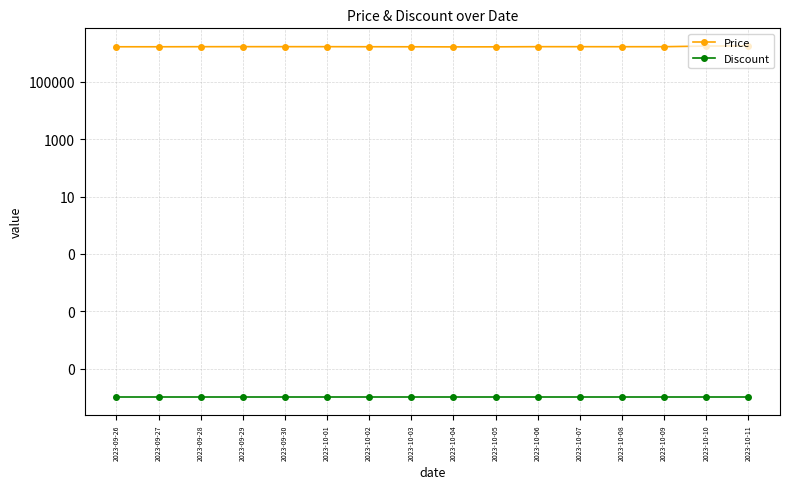

How many distinct data groups are displayed?

2